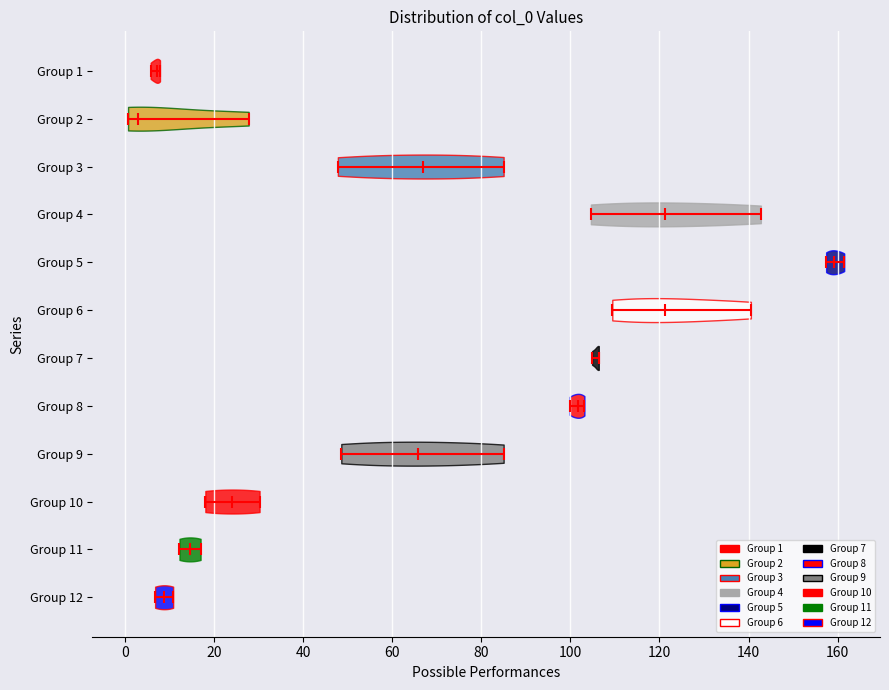

Which violin has the furthest to the left median line?

Group 2